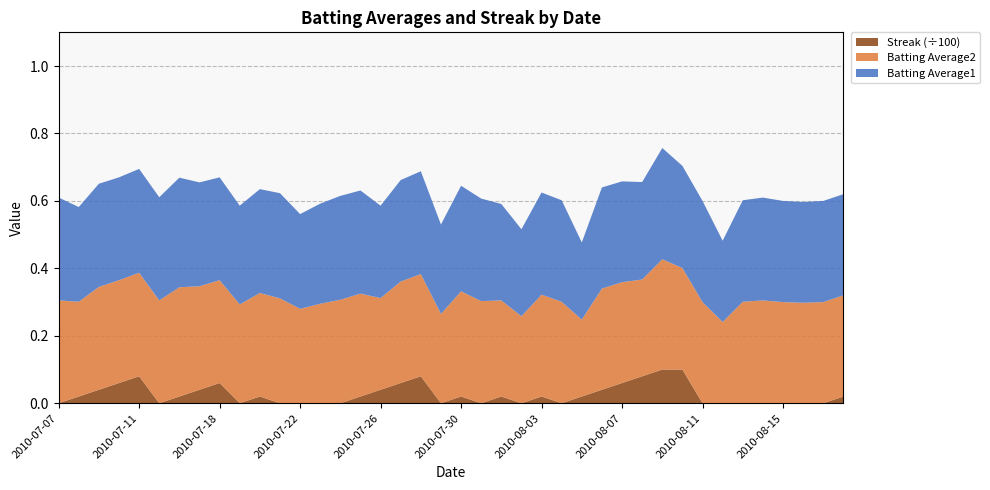

Reading left to right, transcribe all the data shown in this chart.

Batting Average1: 0.3	0.3	0.3	0.3	0.3	0.3	0.3	0.3	0.3	0.3	0.3	0.3	0.3	0.3	0.3	0.3	0.3	0.3	0.3	0.3	0.3	0.3	0.3	0.3	0.3	0.3	0.2	0.3	0.3	0.3	0.3	0.3	0.3	0.2	0.3	0.3	0.3	0.3	0.3	0.3
Batting Average2: 0.3	0.3	0.3	0.3	0.3	0.3	0.3	0.3	0.3	0.3	0.3	0.3	0.3	0.3	0.3	0.3	0.3	0.3	0.3	0.3	0.3	0.3	0.3	0.3	0.3	0.3	0.2	0.3	0.3	0.3	0.3	0.3	0.3	0.2	0.3	0.3	0.3	0.3	0.3	0.3
Streak: 0.0	2.0	4.0	6.0	8.0	0.0	2.0	4.0	6.0	0.0	2.0	0.0	0.0	0.0	0.0	2.0	4.0	6.0	8.0	0.0	2.0	0.0	2.0	0.0	2.0	0.0	2.0	4.0	6.0	8.0	10.0	10.0	0.0	0.0	0.0	0.0	0.0	0.0	0.0	2.0